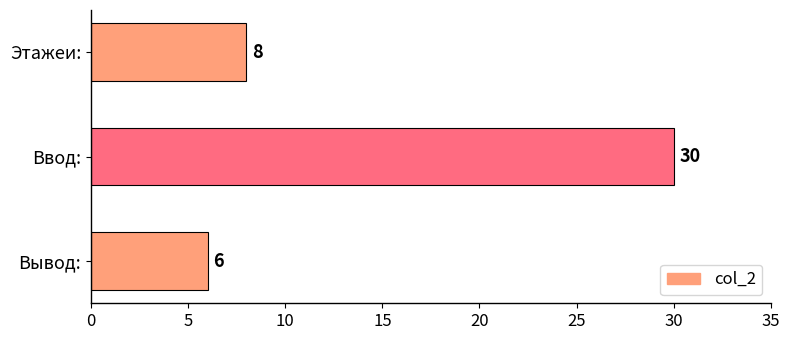

Are the bars grouped side by side (vs. stacked)?

No